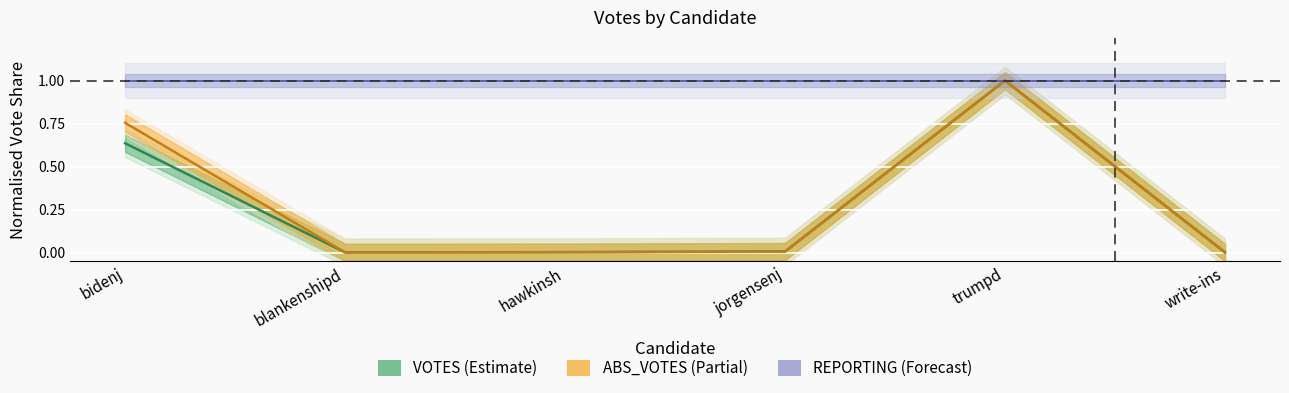

Is the value of VOTES at hawkinsh greater than the value of ABS_VOTES at hawkinsh?

Yes